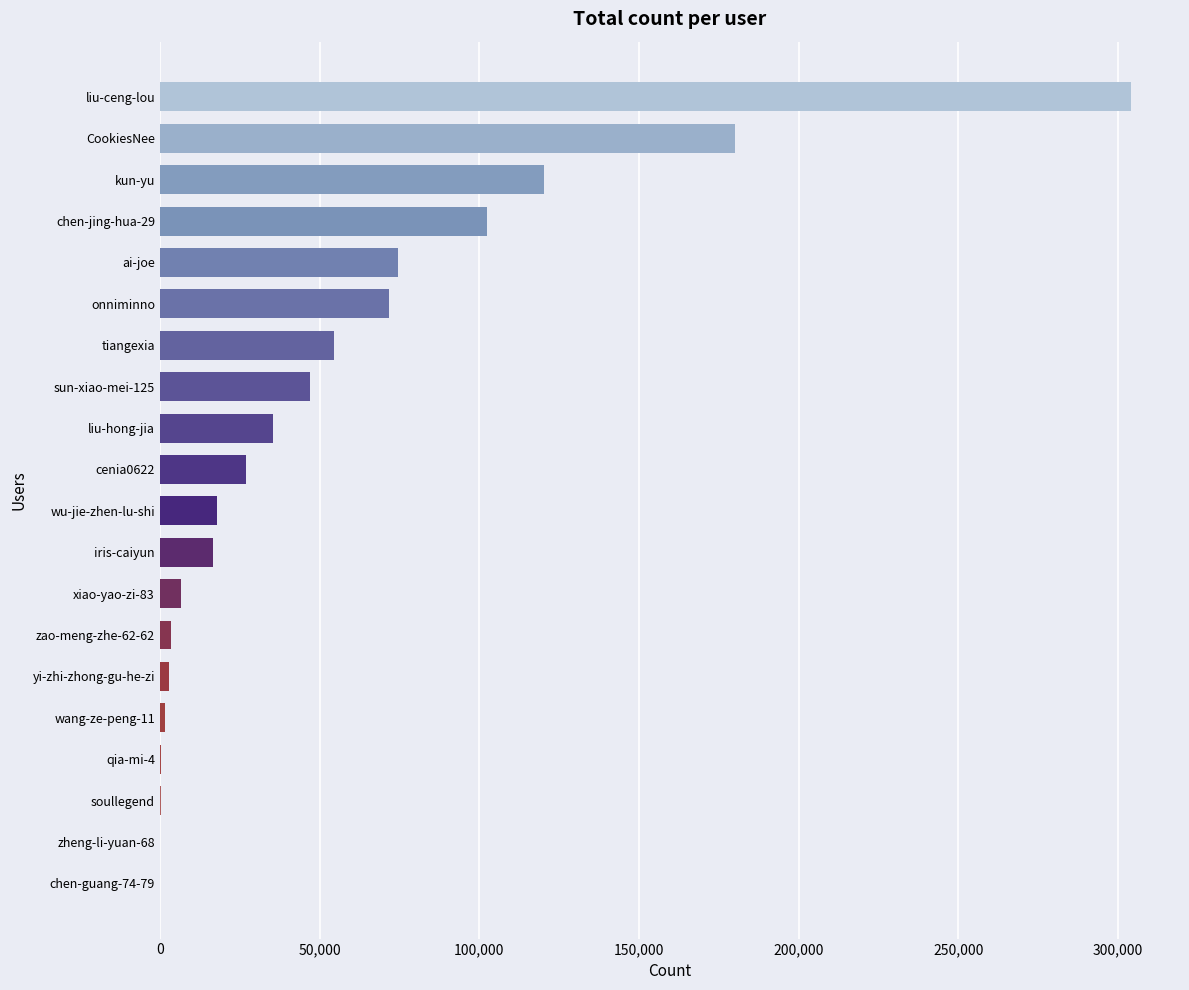

What is the sum of all values?

1067026